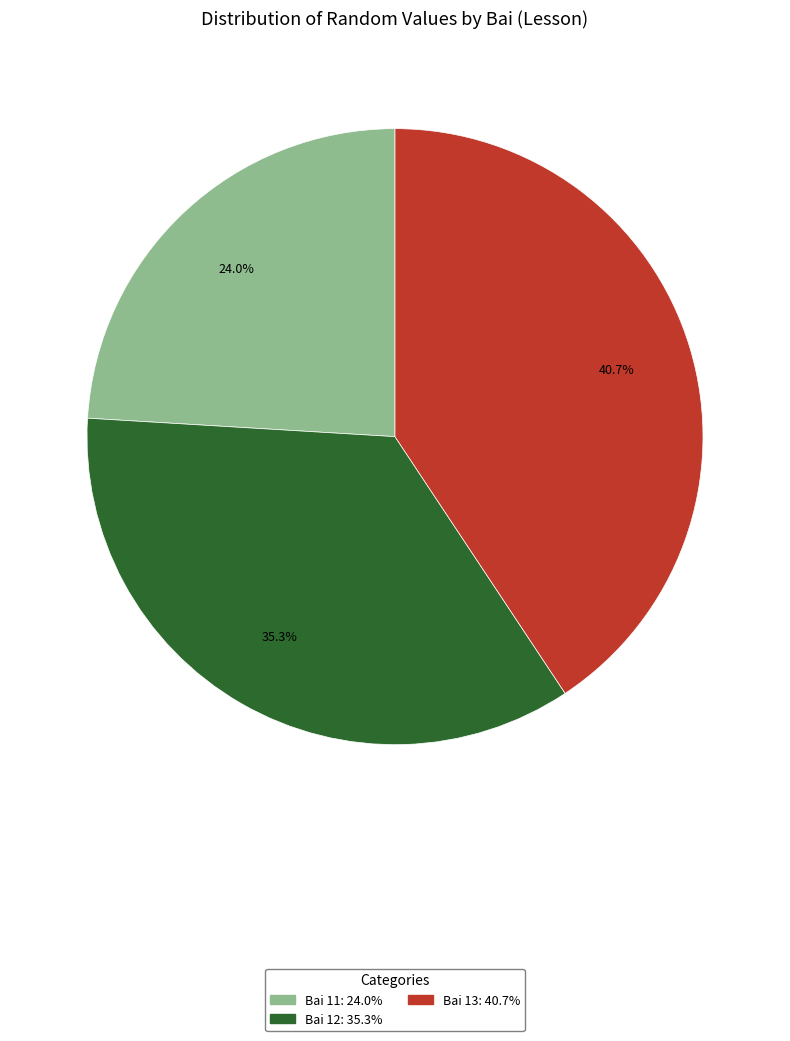

Does any single category account for the majority?

No